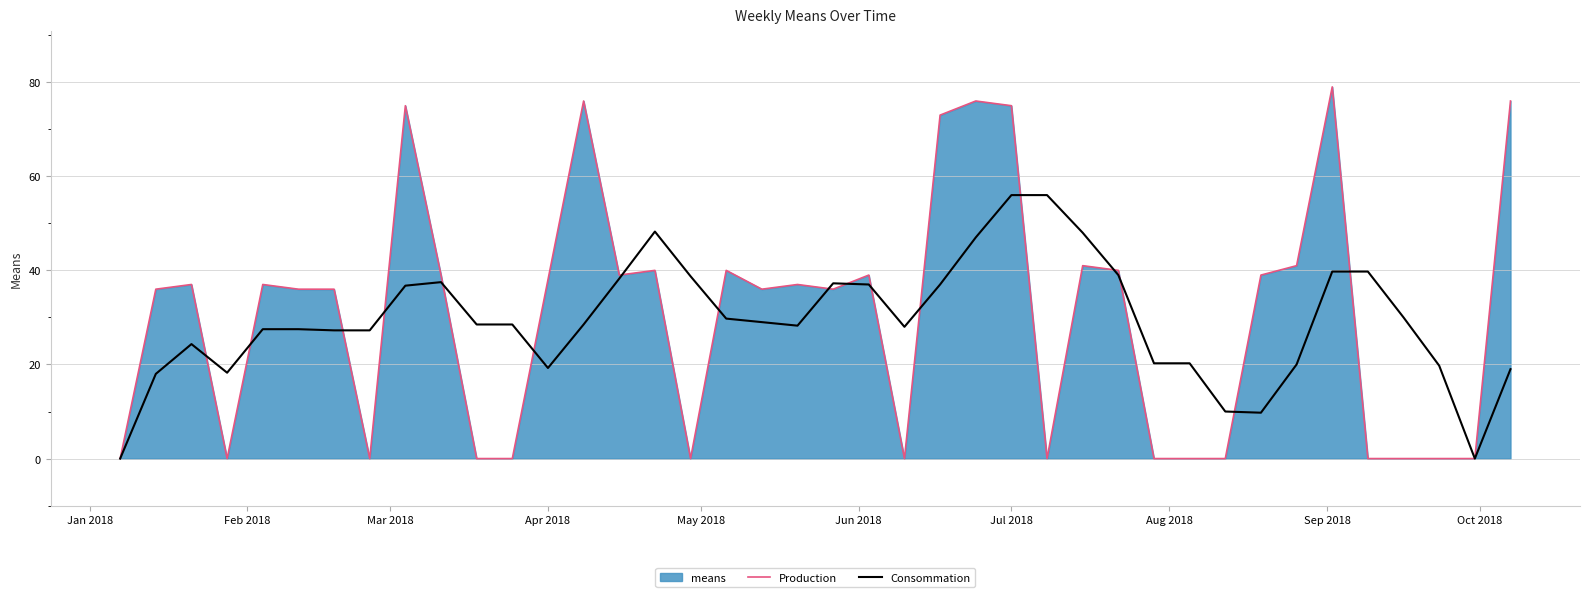

Which series has the largest range (max minus min)?

Production